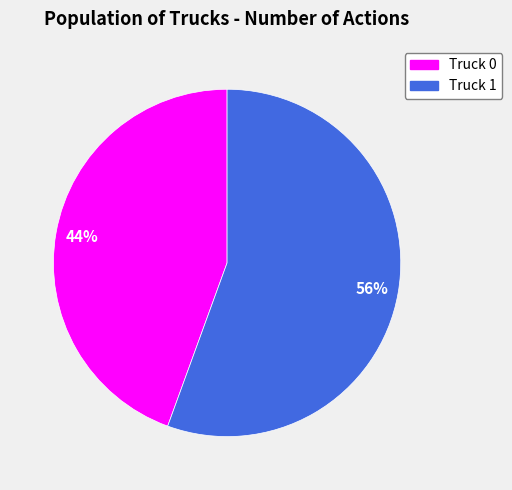

Count the number of slices in the pie.

2